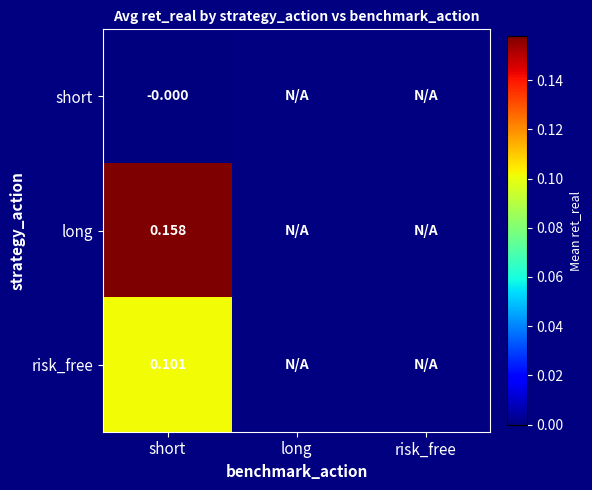

Rank the series at short from highest to lowest value.

long, risk_free, short